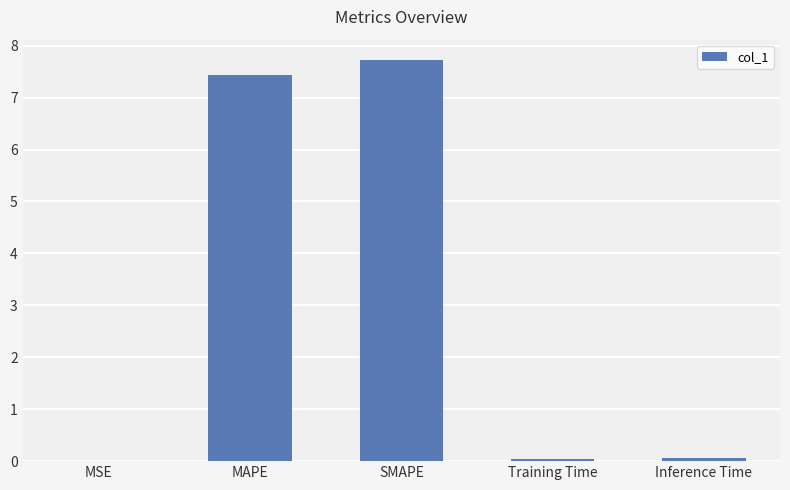

Which category has the highest value across all series?

SMAPE